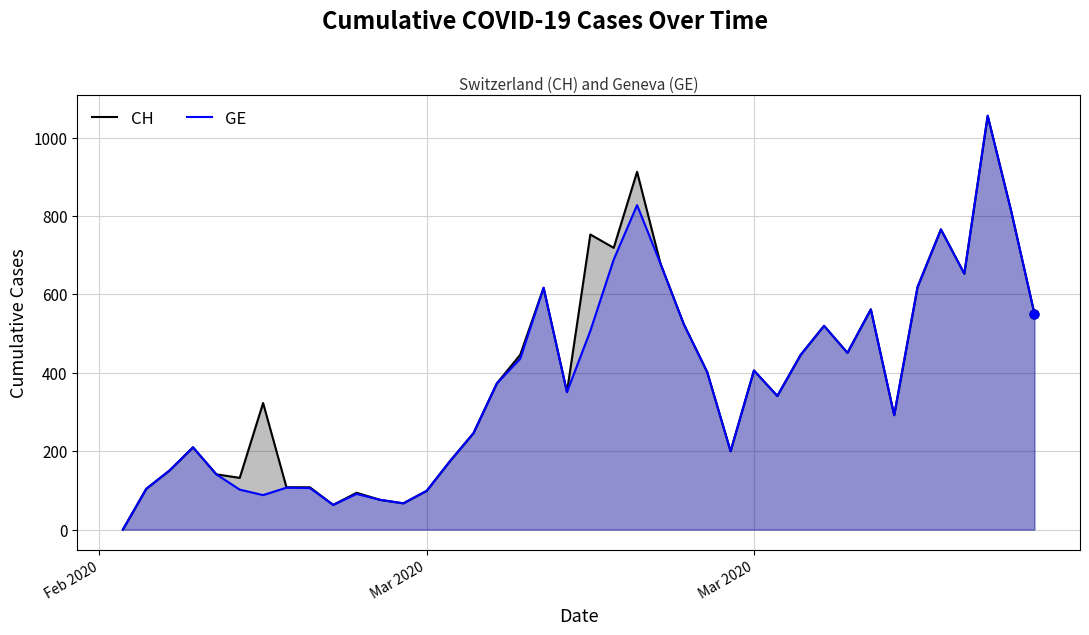

What are all the series names shown in the legend?

CH, GE